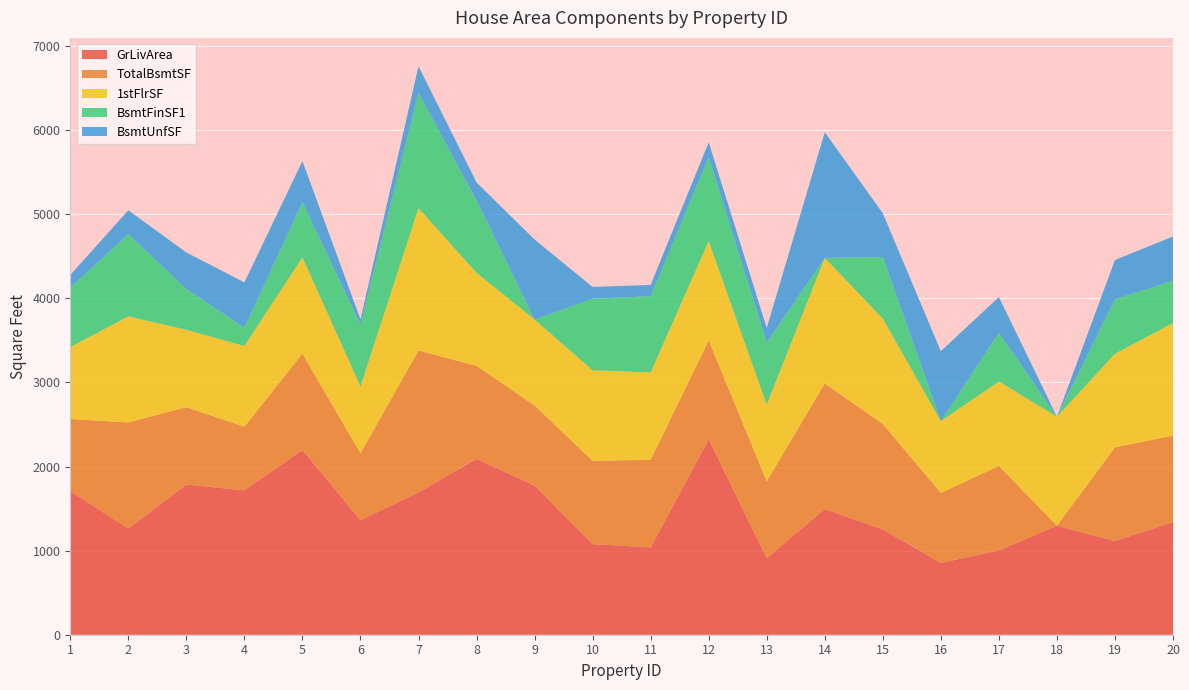

Reading right to left, transcribe all the data shown in this chart.

GrLivArea: 1339	1114	1296	1004	854	1253	1494	912	2324	1040	1077	1774	2090	1694	1362	2198	1717	1786	1262	1710
TotalBsmtSF: 1029	1114	0	1004	832	1253	1494	912	1175	1040	991	952	1107	1686	796	1145	756	920	1262	856
1stFlrSF: 1339	1114	1296	1004	854	1253	1494	912	1182	1040	1077	1022	1107	1694	796	1145	961	920	1262	856
BsmtFinSF1: 504	646	0	578	0	733	0	737	998	906	851	0	859	1369	732	655	216	486	978	706
BsmtUnfSF: 525	468	0	426	832	520	1494	175	177	134	140	952	216	317	64	490	540	434	284	150